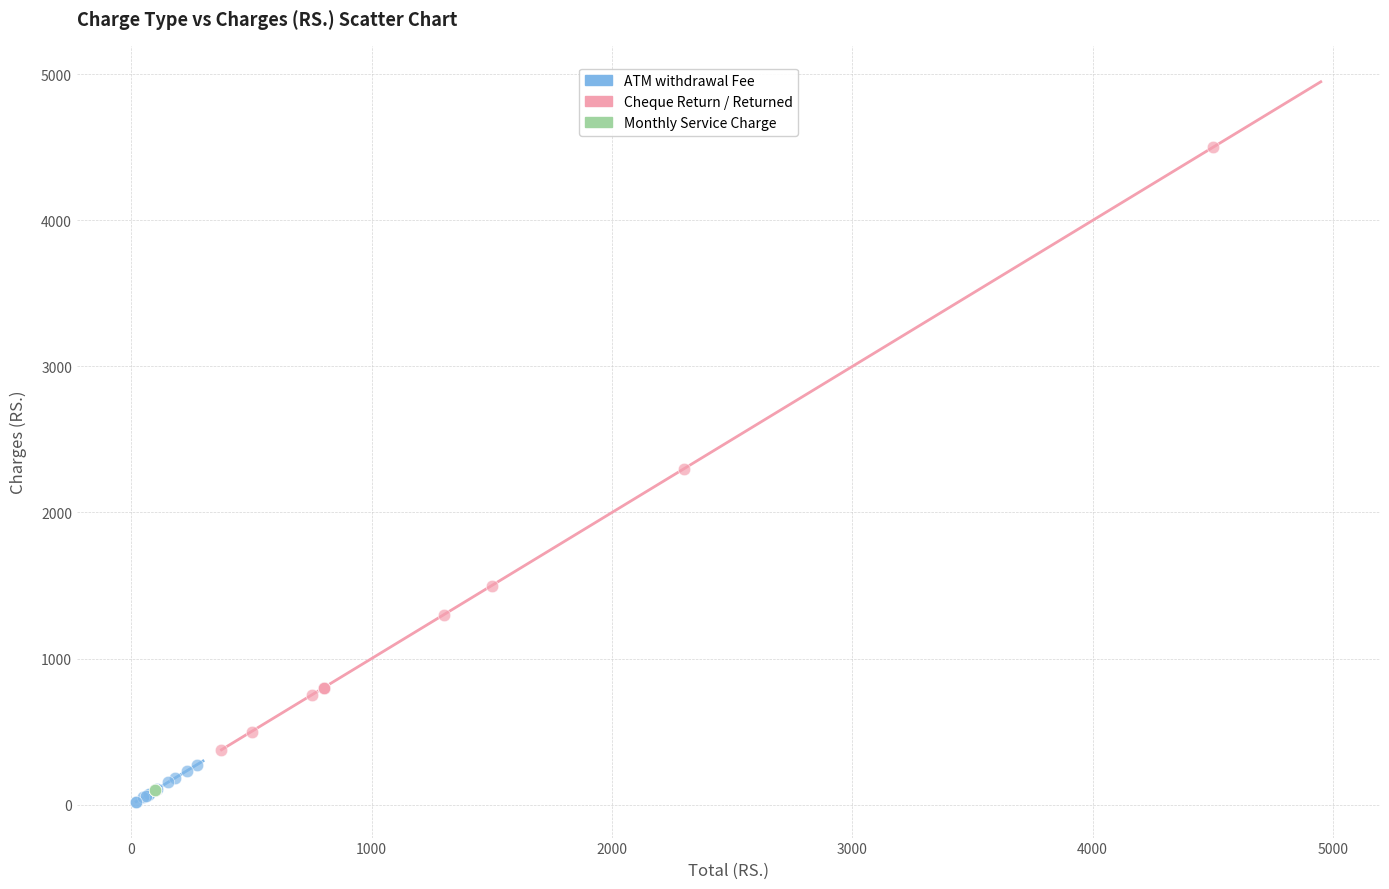

What are all the series names shown in the legend?

ATM withdrawal Fee, Cheque Return / Returned, Monthly Service Charge